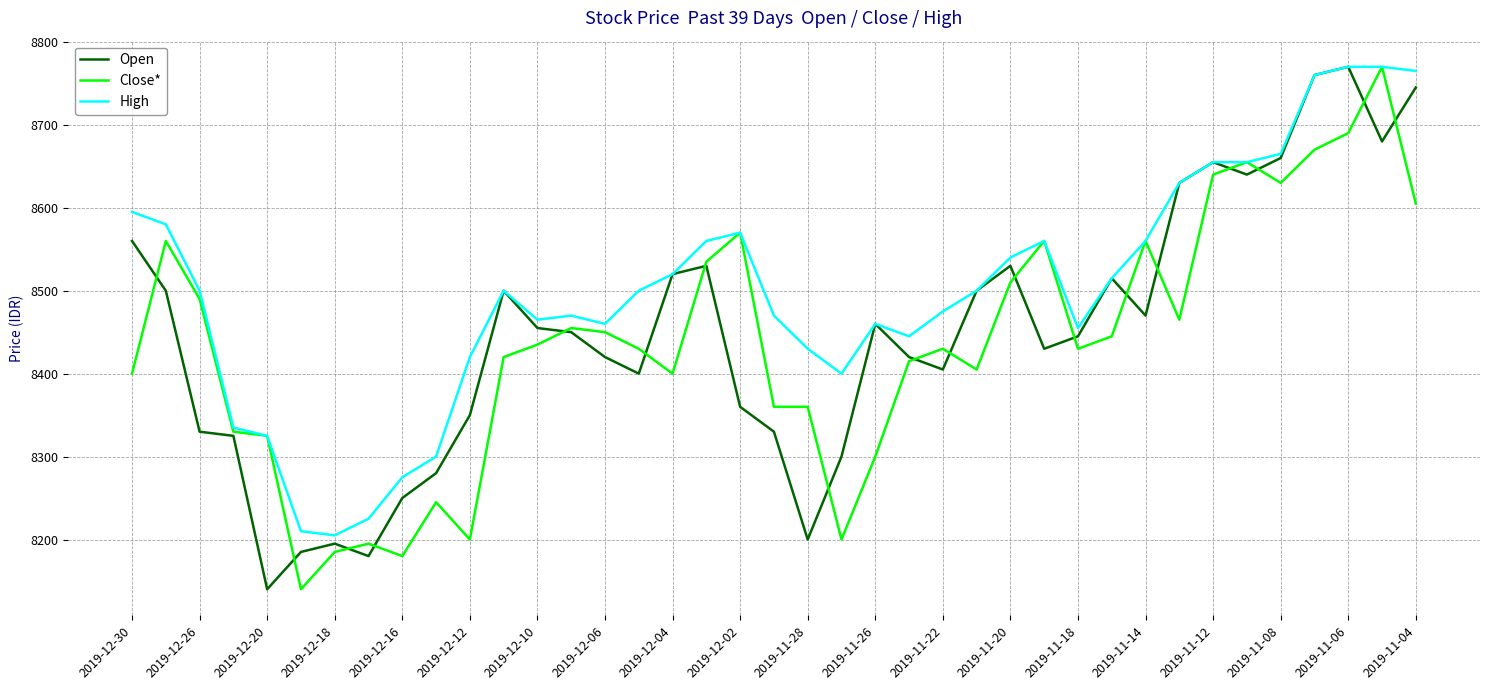

What is the minimum value shown in the chart?

8140